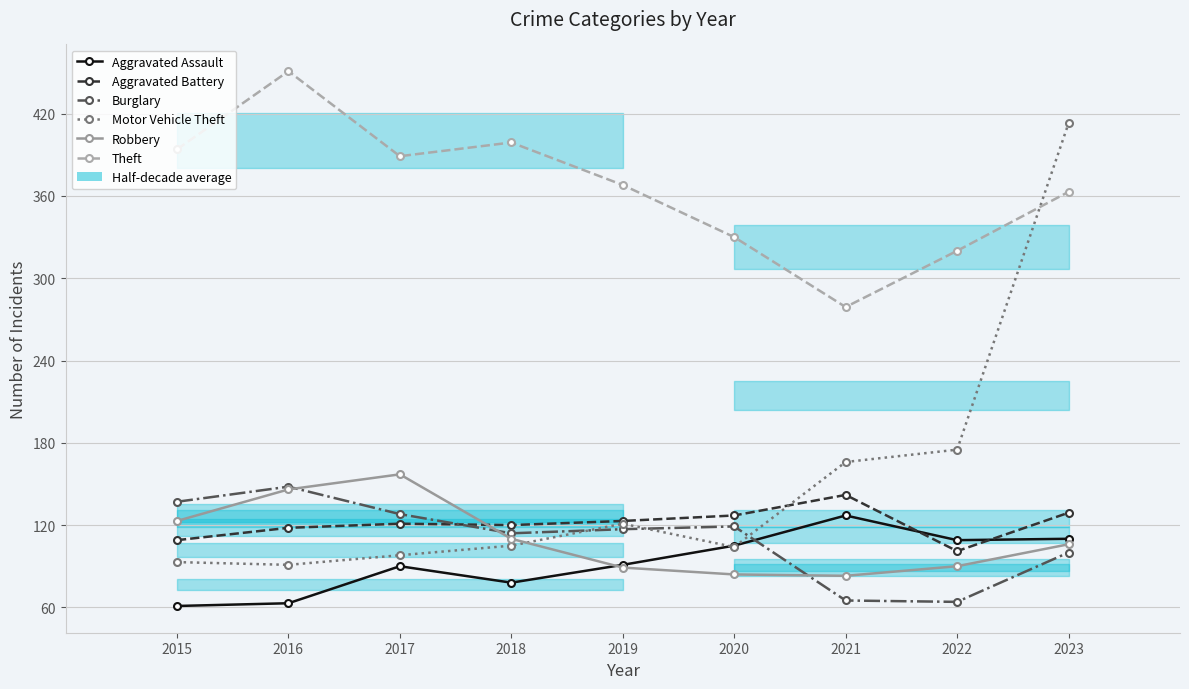

Is the value of Motor Vehicle Theft at 2021 greater than the value of Aggravated Assault at 2022?

Yes